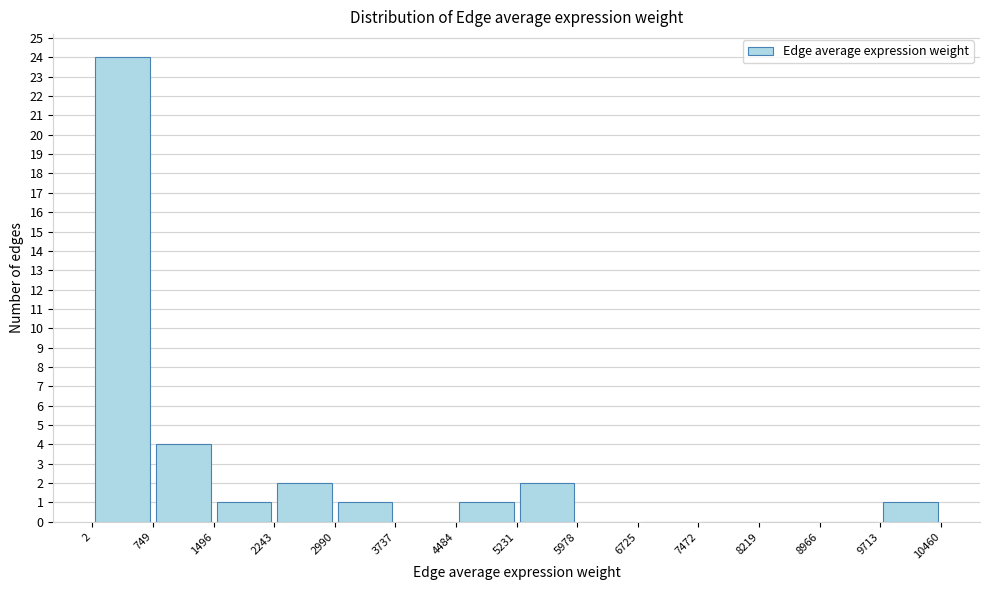

Which range on the x-axis has the tallest bar?

2 to 749